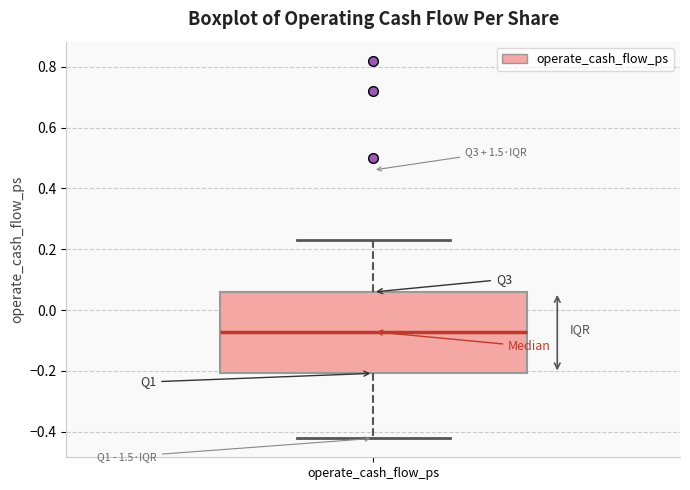

Read this box plot against the y-axis: the position of the median line, the range covered by the box, and the ends of both whiskers. The values are not printed on the chart, so give them approximately, as read against the axis.

median -0.08, box -0.20 to 0.06, whiskers -0.42 to 0.24